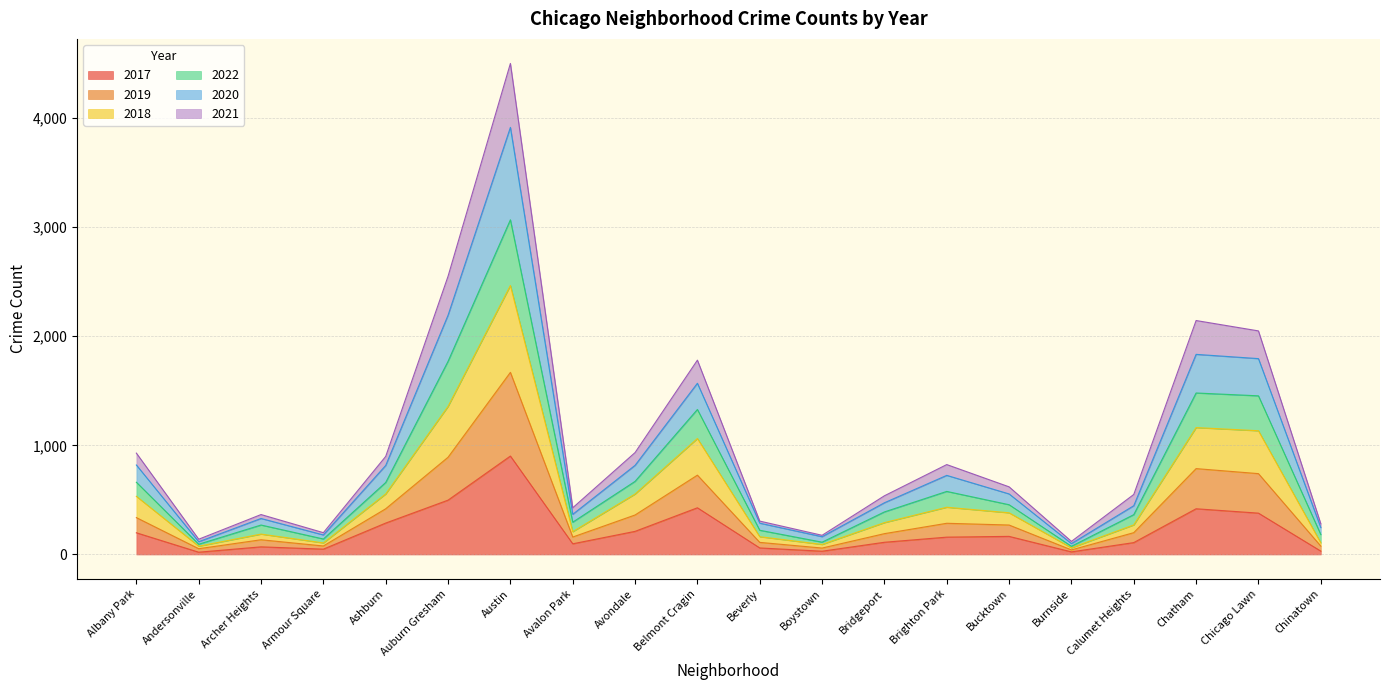

What is the maximum value for 2017?

902